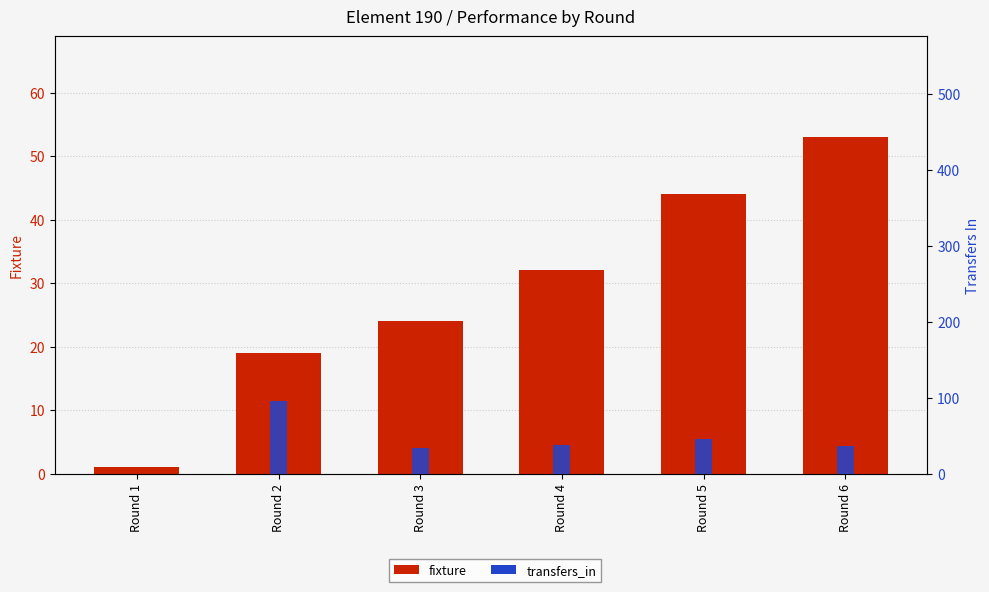

What is the spread (max minus min) of values at Round 5?

2